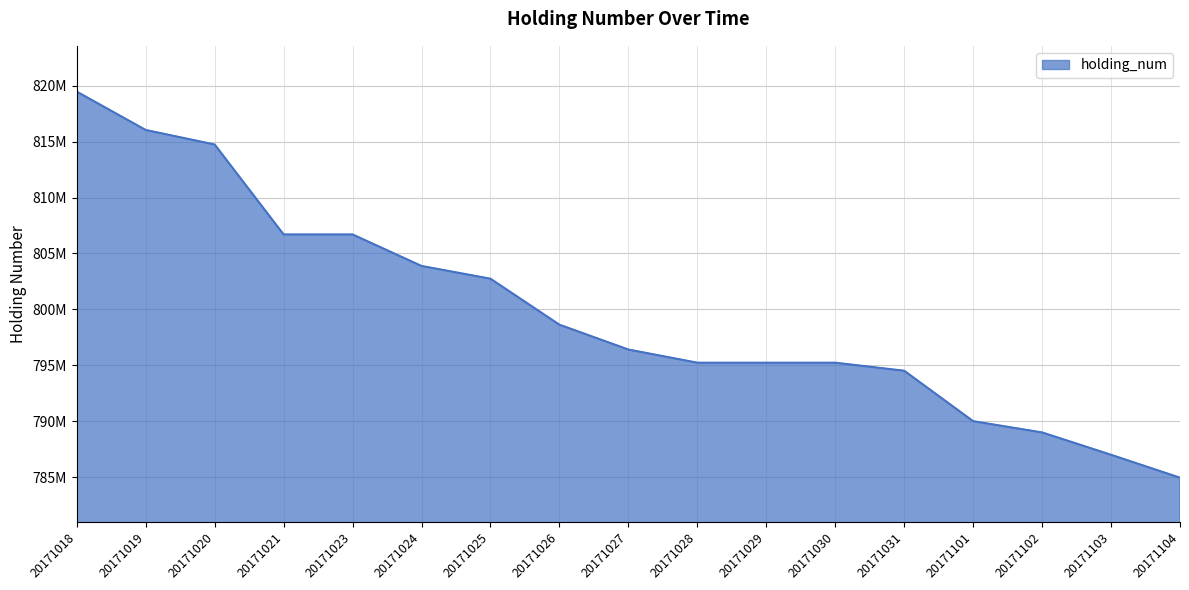

Rank the categories by value from lowest to highest.

20171104, 20171103, 20171102, 20171101, 20171031, 20171028, 20171029, 20171030, 20171027, 20171026, 20171025, 20171024, 20171021, 20171023, 20171020, 20171019, 20171018